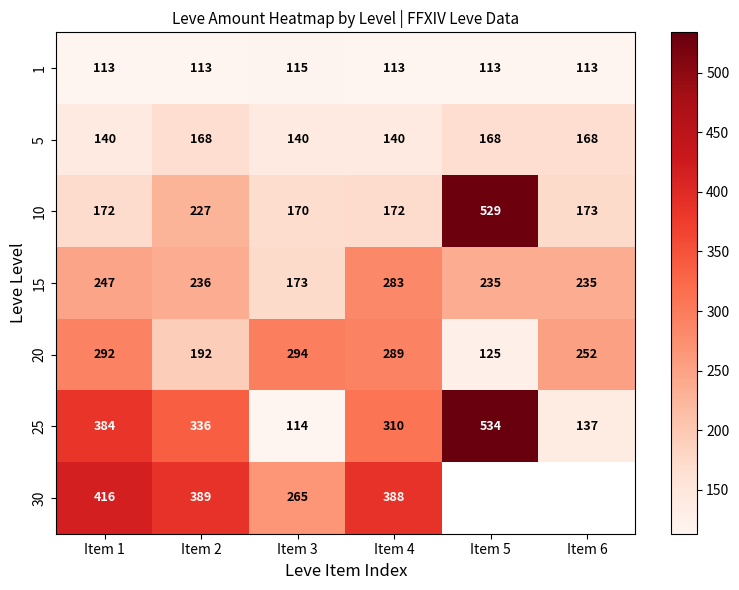

What is the sum of the 20 values at Item 2 and Item 3?

486